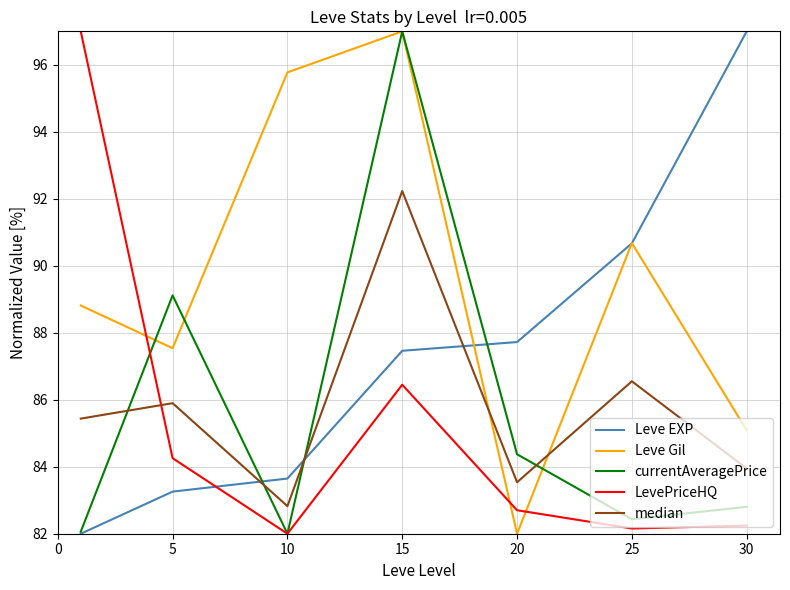

What is the difference between the second highest and minimum values in the Leve EXP series?

8.7